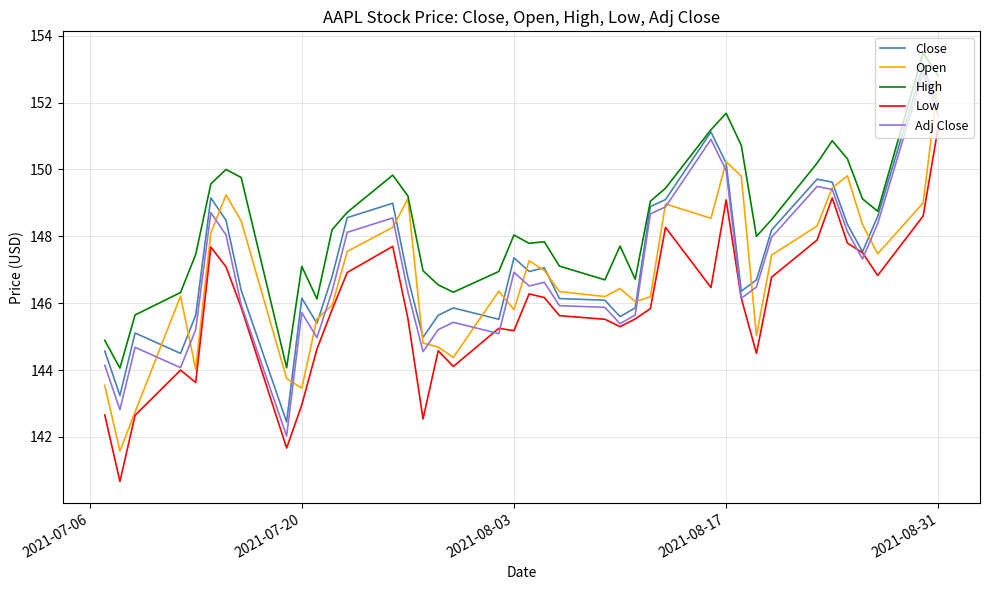

What is the difference between the maximum and minimum values in the Close series?

10.7